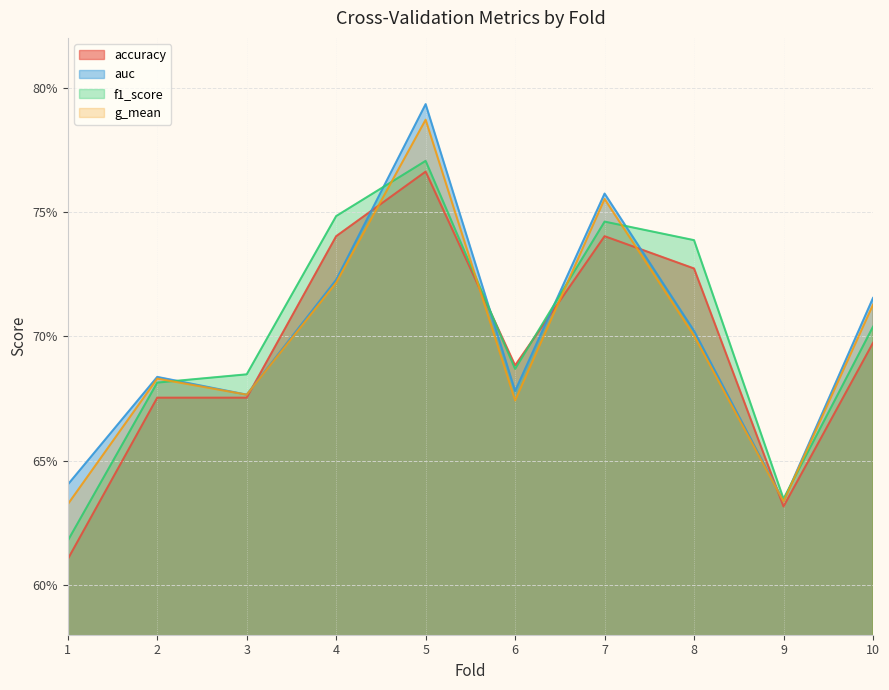

List the labels in order of auc value, largest first.

5, 7, 4, 10, 8, 2, 6, 3, 1, 9